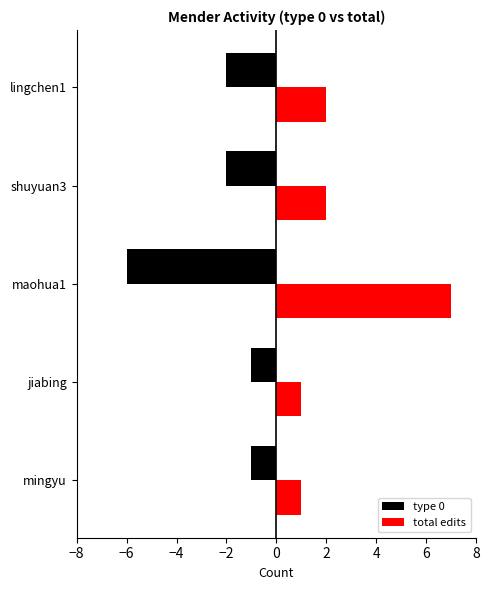

Rank the series by their maximum value, from lowest to highest.

type 0, total edits